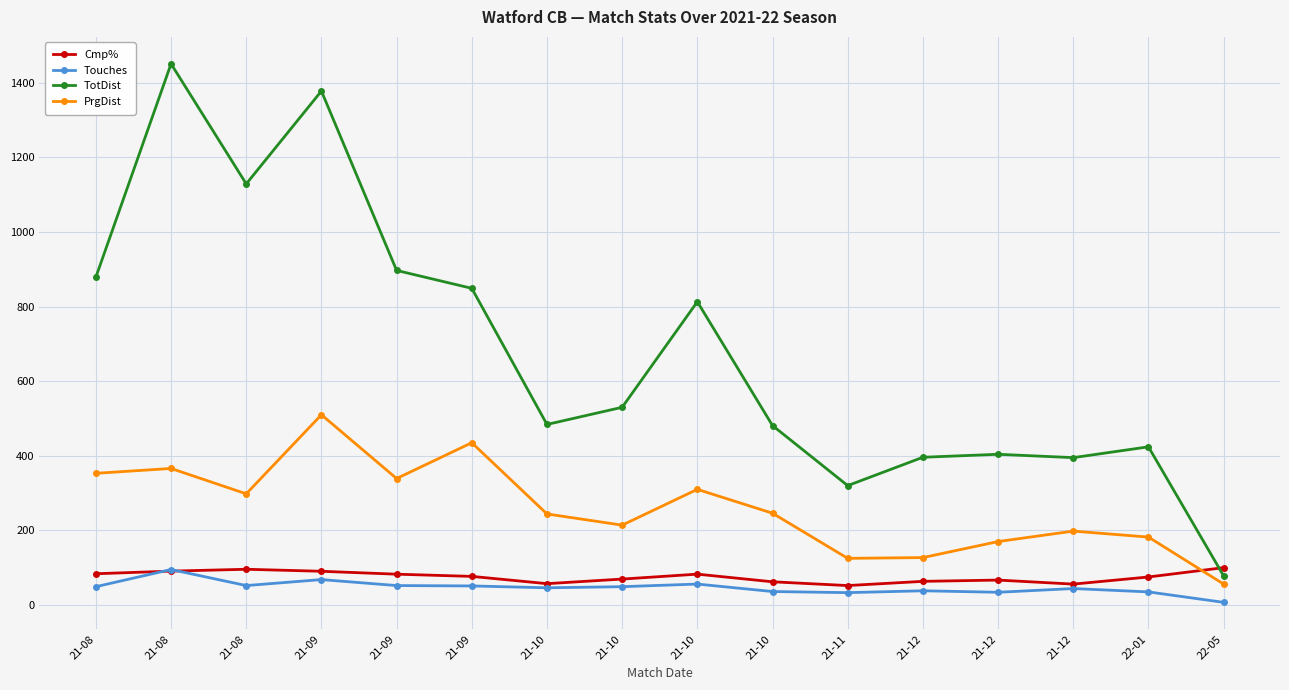

At which category does Cmp% reach its first local valley?

21-10